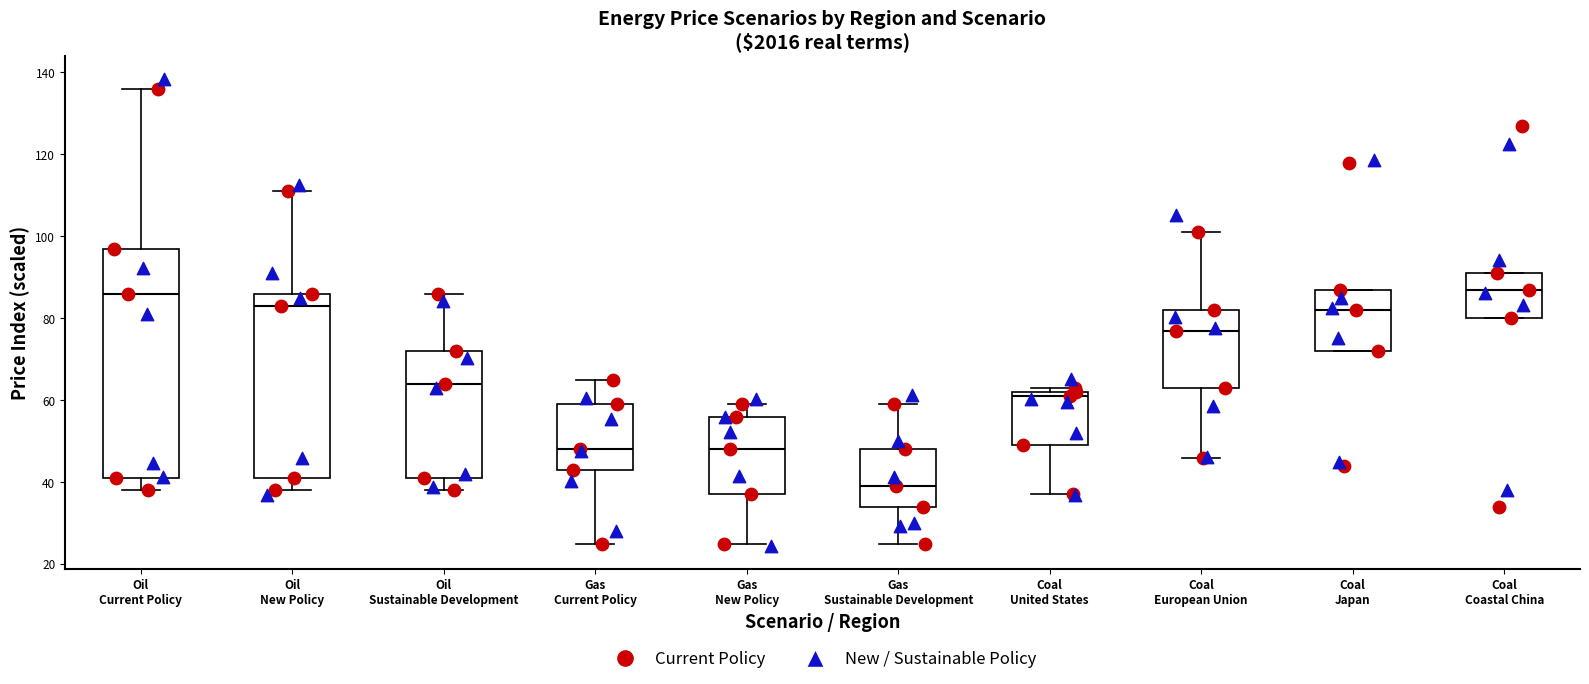

Which box is the tallest, from its lower edge to its upper edge?

Oil Current Policy